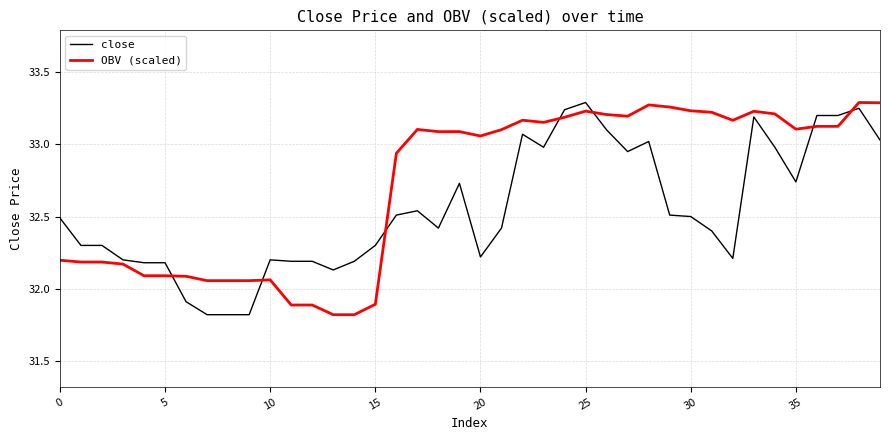

At which category is the sum across all series the highest?

38